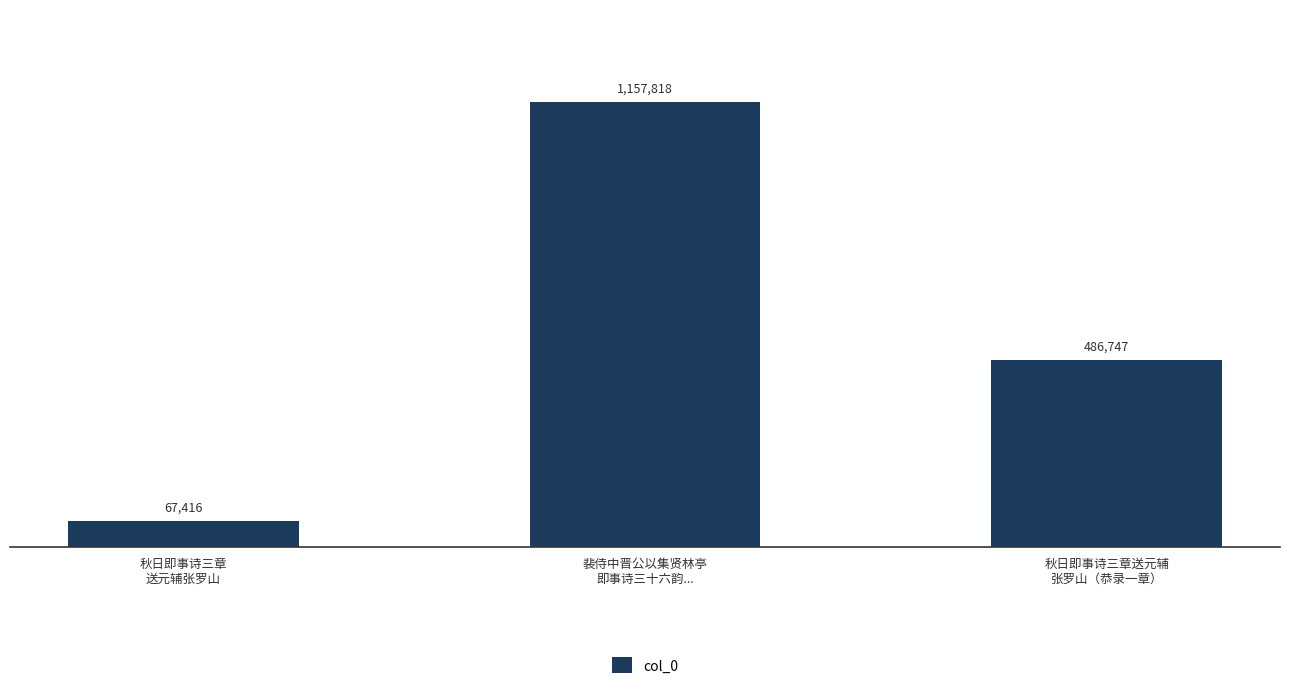

Is it true that the value at 秋日即事诗三章送元辅
张罗山（恭录一章） is 486747?

True